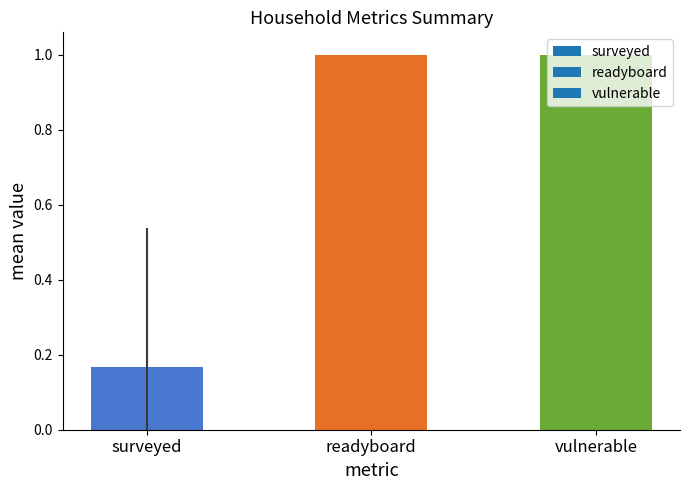

The chart shows a value of 0.4 at vulnerable. True or false?

False